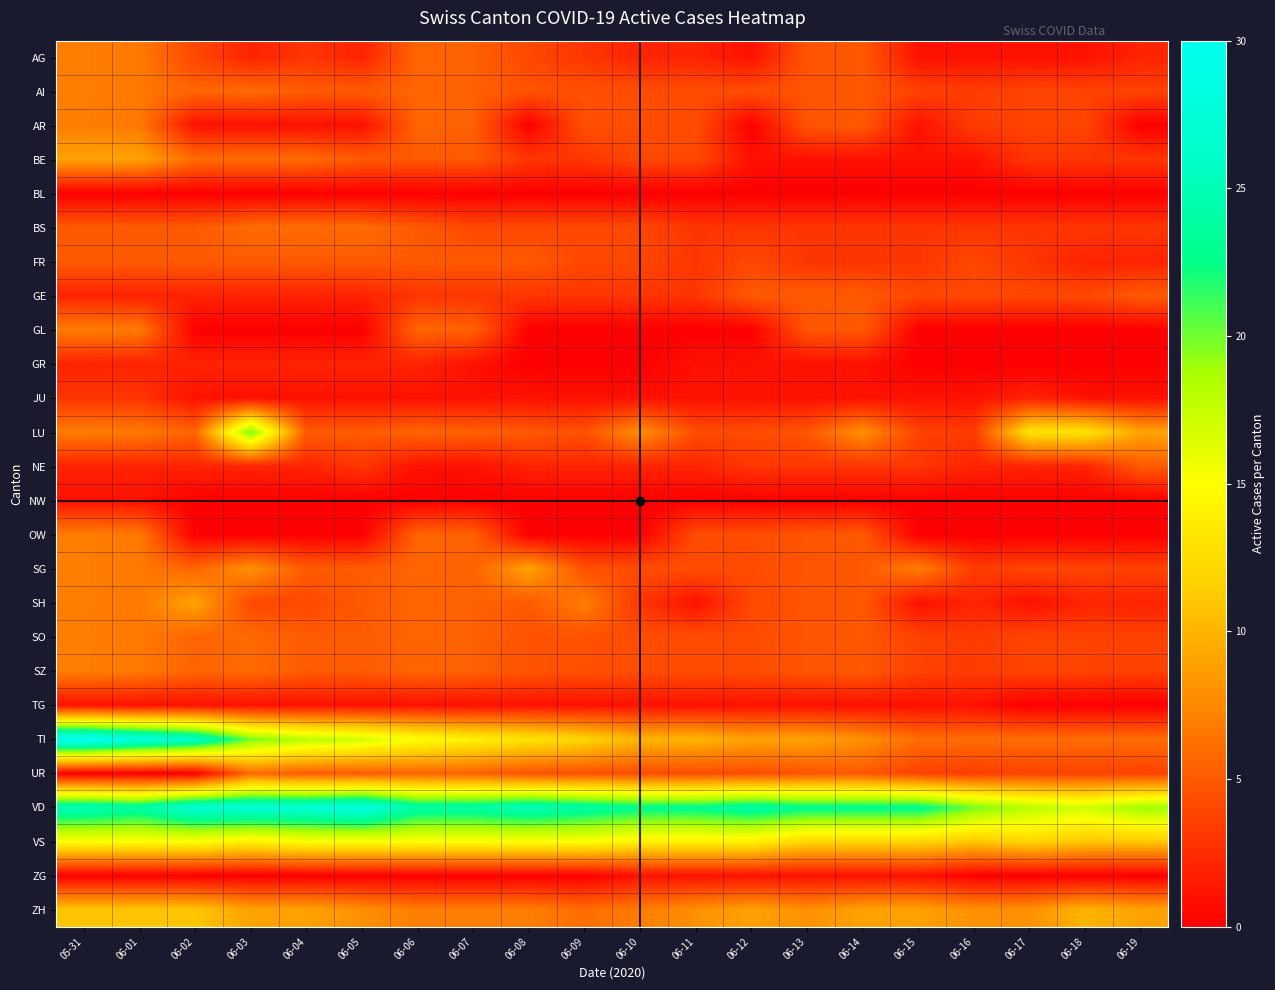

Reading left to right, transcribe all the data shown in this chart.

AG: 05-31=6.9	06-01=6.8	06-02=4.0	06-03=2.0	06-04=3.0	06-05=2.0	06-06=5.6	06-07=5.4	06-08=4.0	06-09=3.0	06-10=2.0	06-11=2.0	06-12=1.0	06-13=4.7	06-14=4.9	06-15=1.0	06-16=1.0	06-17=1.0	06-18=1.0	06-19=2.0
AI: 05-31=6.9	06-01=6.8	06-02=5.6	06-03=5.9	06-04=5.1	06-05=5.0	06-06=5.6	06-07=5.4	06-08=4.6	06-09=4.5	06-10=4.3	06-11=4.3	06-12=4.3	06-13=4.7	06-14=4.9	06-15=3.7	06-16=3.4	06-17=3.8	06-18=3.8	06-19=3.7
AR: 05-31=6.9	06-01=6.8	06-02=1.0	06-03=1.0	06-04=1.0	06-05=1.0	06-06=5.6	06-07=5.4	06-08=0.0	06-09=4.5	06-10=4.3	06-11=4.3	06-12=0.0	06-13=4.7	06-14=4.9	06-15=1.0	06-16=3.4	06-17=3.8	06-18=3.8	06-19=0.0
BE: 05-31=9.0	06-01=9.0	06-02=6.0	06-03=6.0	06-04=6.0	06-05=5.0	06-06=5.0	06-07=5.0	06-08=3.0	06-09=3.0	06-10=4.0	06-11=4.0	06-12=1.0	06-13=1.0	06-14=1.0	06-15=1.0	06-16=1.0	06-17=3.0	06-18=3.0	06-19=3.0
BL: 05-31=0.0	06-01=0.0	06-02=0.0	06-03=0.0	06-04=0.0	06-05=0.0	06-06=0.0	06-07=0.0	06-08=0.0	06-09=0.0	06-10=0.0	06-11=0.0	06-12=0.0	06-13=0.0	06-14=0.0	06-15=0.0	06-16=0.0	06-17=0.0	06-18=0.0	06-19=0.0
BS: 05-31=5.0	06-01=5.0	06-02=5.0	06-03=6.0	06-04=6.0	06-05=6.0	06-06=5.0	06-07=4.0	06-08=4.0	06-09=4.0	06-10=4.0	06-11=3.0	06-12=3.0	06-13=3.0	06-14=3.0	06-15=3.0	06-16=3.0	06-17=3.0	06-18=3.0	06-19=3.0
FR: 05-31=5.0	06-01=5.0	06-02=5.0	06-03=5.0	06-04=5.0	06-05=5.0	06-06=5.0	06-07=5.0	06-08=5.0	06-09=4.0	06-10=4.0	06-11=3.0	06-12=4.0	06-13=3.0	06-14=3.0	06-15=3.0	06-16=4.0	06-17=3.0	06-18=2.0	06-19=2.0
GE: 05-31=2.0	06-01=2.0	06-02=2.0	06-03=2.0	06-04=2.0	06-05=2.0	06-06=3.0	06-07=3.0	06-08=3.0	06-09=3.0	06-10=3.0	06-11=3.0	06-12=5.0	06-13=5.0	06-14=5.0	06-15=4.0	06-16=4.0	06-17=4.0	06-18=4.0	06-19=5.0
GL: 05-31=6.9	06-01=6.8	06-02=0.0	06-03=0.0	06-04=0.0	06-05=0.0	06-06=5.6	06-07=5.4	06-08=0.0	06-09=0.0	06-10=0.0	06-11=0.0	06-12=0.0	06-13=4.7	06-14=4.9	06-15=0.0	06-16=0.0	06-17=0.0	06-18=0.0	06-19=0.0
GR: 05-31=2.0	06-01=2.0	06-02=2.0	06-03=2.0	06-04=2.0	06-05=2.0	06-06=2.0	06-07=1.0	06-08=0.0	06-09=0.0	06-10=0.0	06-11=1.0	06-12=1.0	06-13=1.0	06-14=1.0	06-15=0.0	06-16=0.0	06-17=0.0	06-18=0.0	06-19=0.0
JU: 05-31=3.0	06-01=3.0	06-02=1.0	06-03=1.0	06-04=1.0	06-05=1.0	06-06=1.0	06-07=1.0	06-08=1.0	06-09=1.0	06-10=1.0	06-11=1.0	06-12=1.0	06-13=1.0	06-14=1.0	06-15=1.0	06-16=1.0	06-17=2.0	06-18=1.0	06-19=1.0
LU: 05-31=6.9	06-01=6.8	06-02=5.6	06-03=20.0	06-04=5.1	06-05=5.0	06-06=5.6	06-07=5.4	06-08=5.0	06-09=4.5	06-10=8.0	06-11=4.3	06-12=4.3	06-13=4.7	06-14=8.0	06-15=3.7	06-16=3.4	06-17=13.0	06-18=13.0	06-19=9.0
NE: 05-31=2.0	06-01=2.0	06-02=2.0	06-03=2.0	06-04=2.0	06-05=3.0	06-06=1.0	06-07=1.0	06-08=2.0	06-09=2.0	06-10=2.0	06-11=2.0	06-12=3.0	06-13=3.0	06-14=3.0	06-15=3.0	06-16=2.0	06-17=2.0	06-18=2.0	06-19=5.0
NW: 05-31=1.0	06-01=1.0	06-02=0.0	06-03=0.0	06-04=0.0	06-05=0.0	06-06=0.0	06-07=0.0	06-08=0.0	06-09=0.0	06-10=0.0	06-11=0.0	06-12=0.0	06-13=0.0	06-14=0.0	06-15=0.0	06-16=0.0	06-17=0.0	06-18=0.0	06-19=0.0
OW: 05-31=6.9	06-01=6.8	06-02=0.0	06-03=0.0	06-04=0.0	06-05=0.0	06-06=5.6	06-07=5.4	06-08=0.0	06-09=0.0	06-10=0.0	06-11=4.3	06-12=4.3	06-13=4.7	06-14=4.9	06-15=0.0	06-16=0.0	06-17=0.0	06-18=0.0	06-19=0.0
SG: 05-31=6.9	06-01=6.8	06-02=5.6	06-03=8.0	06-04=5.1	06-05=5.0	06-06=5.6	06-07=5.4	06-08=9.0	06-09=4.5	06-10=4.3	06-11=4.3	06-12=4.3	06-13=4.7	06-14=4.9	06-15=7.0	06-16=3.4	06-17=3.8	06-18=3.8	06-19=3.7
SH: 05-31=6.9	06-01=6.8	06-02=9.0	06-03=4.0	06-04=4.0	06-05=5.0	06-06=5.6	06-07=5.4	06-08=5.0	06-09=7.0	06-10=3.0	06-11=1.0	06-12=4.0	06-13=4.7	06-14=4.9	06-15=1.0	06-16=2.0	06-17=1.0	06-18=2.0	06-19=2.0
SO: 05-31=6.9	06-01=6.8	06-02=5.6	06-03=5.9	06-04=5.1	06-05=5.0	06-06=5.6	06-07=5.4	06-08=4.6	06-09=4.5	06-10=4.3	06-11=4.3	06-12=4.3	06-13=4.7	06-14=4.9	06-15=3.7	06-16=3.4	06-17=3.8	06-18=3.8	06-19=3.7
SZ: 05-31=6.9	06-01=6.8	06-02=5.6	06-03=5.9	06-04=5.1	06-05=5.0	06-06=5.6	06-07=5.4	06-08=4.6	06-09=4.5	06-10=4.3	06-11=4.3	06-12=4.3	06-13=4.7	06-14=4.9	06-15=3.7	06-16=3.4	06-17=3.8	06-18=3.8	06-19=3.7
TG: 05-31=1.0	06-01=1.0	06-02=1.0	06-03=1.0	06-04=1.0	06-05=1.0	06-06=1.0	06-07=1.0	06-08=1.0	06-09=1.0	06-10=1.0	06-11=1.0	06-12=1.0	06-13=1.0	06-14=1.0	06-15=1.0	06-16=1.0	06-17=0.0	06-18=0.0	06-19=0.0
TI: 05-31=30.0	06-01=28.0	06-02=26.0	06-03=20.0	06-04=18.0	06-05=17.0	06-06=15.0	06-07=14.0	06-08=13.0	06-09=12.0	06-10=10.0	06-11=10.0	06-12=9.0	06-13=9.0	06-14=8.0	06-15=6.0	06-16=6.0	06-17=6.0	06-18=6.0	06-19=6.0
UR: 05-31=0.0	06-01=0.0	06-02=0.0	06-03=5.9	06-04=5.1	06-05=5.0	06-06=5.6	06-07=5.4	06-08=4.6	06-09=4.5	06-10=4.3	06-11=4.3	06-12=4.3	06-13=4.7	06-14=4.9	06-15=3.7	06-16=3.4	06-17=3.8	06-18=3.8	06-19=3.7
VD: 05-31=25.0	06-01=24.0	06-02=27.0	06-03=27.0	06-04=27.0	06-05=28.0	06-06=24.0	06-07=24.0	06-08=25.0	06-09=24.0	06-10=23.0	06-11=23.0	06-12=24.0	06-13=23.0	06-14=23.0	06-15=23.0	06-16=20.0	06-17=18.0	06-18=17.0	06-19=19.0
VS: 05-31=15.0	06-01=15.0	06-02=15.0	06-03=14.0	06-04=15.0	06-05=15.0	06-06=15.0	06-07=15.0	06-08=15.0	06-09=15.0	06-10=14.0	06-11=14.0	06-12=14.0	06-13=12.0	06-14=12.0	06-15=12.0	06-16=11.0	06-17=12.0	06-18=11.0	06-19=11.0
ZG: 05-31=0.0	06-01=0.0	06-02=0.0	06-03=0.0	06-04=0.0	06-05=0.0	06-06=0.0	06-07=0.0	06-08=0.0	06-09=0.0	06-10=1.0	06-11=1.0	06-12=1.0	06-13=1.0	06-14=1.0	06-15=1.0	06-16=0.0	06-17=0.0	06-18=0.0	06-19=0.0
ZH: 05-31=11.0	06-01=11.0	06-02=11.0	06-03=9.0	06-04=9.0	06-05=8.0	06-06=7.0	06-07=7.0	06-08=7.0	06-09=6.0	06-10=7.0	06-11=8.0	06-12=9.0	06-13=8.0	06-14=9.0	06-15=9.0	06-16=8.0	06-17=8.0	06-18=10.0	06-19=9.0